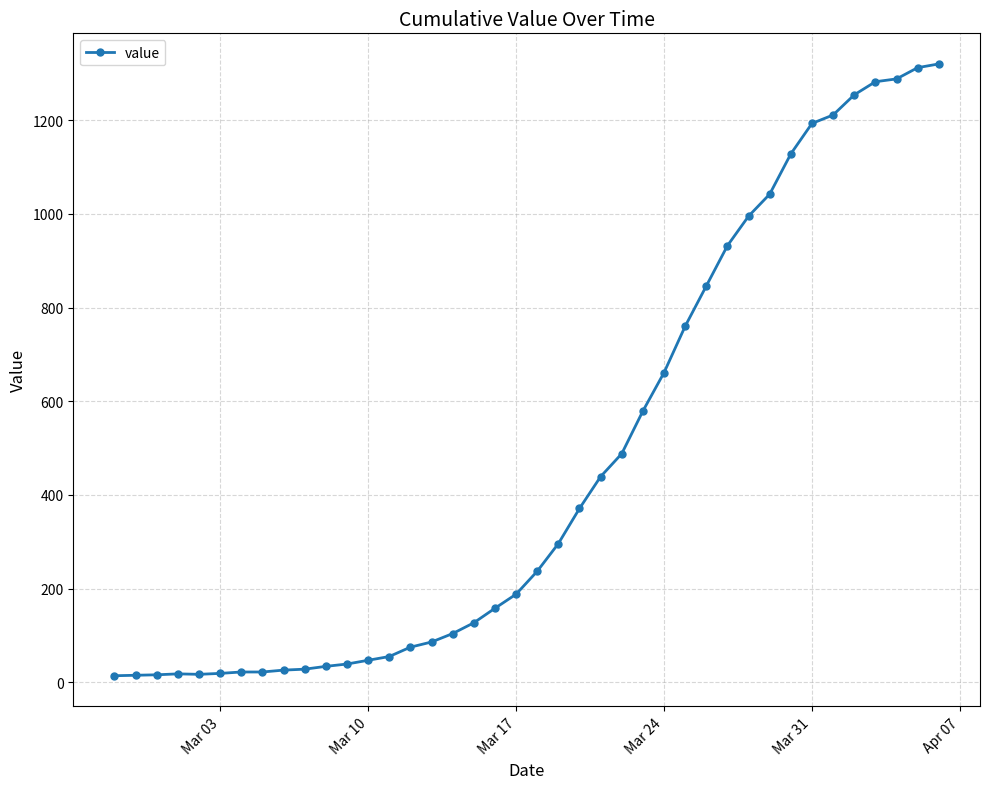

What is the maximum value shown in the chart?

1320